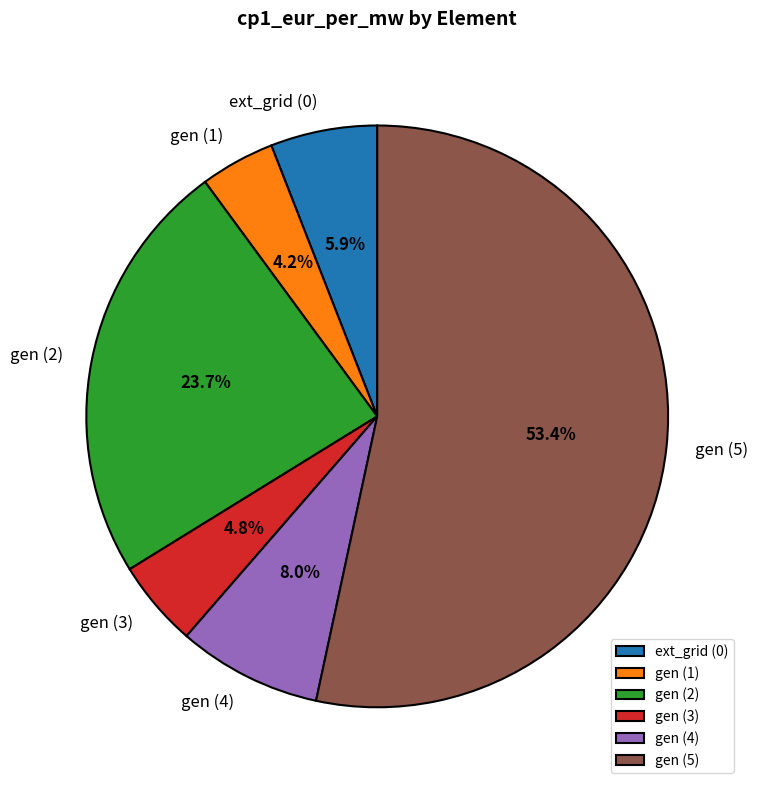

What is the total percentage of gen (4) and gen (3)?

12.8%